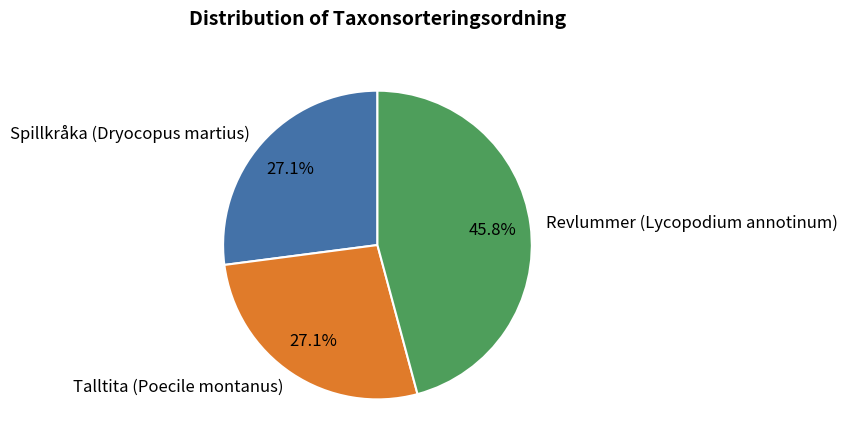

What portion of the pie excludes Spillkråka (Dryocopus martius)?

72.9%